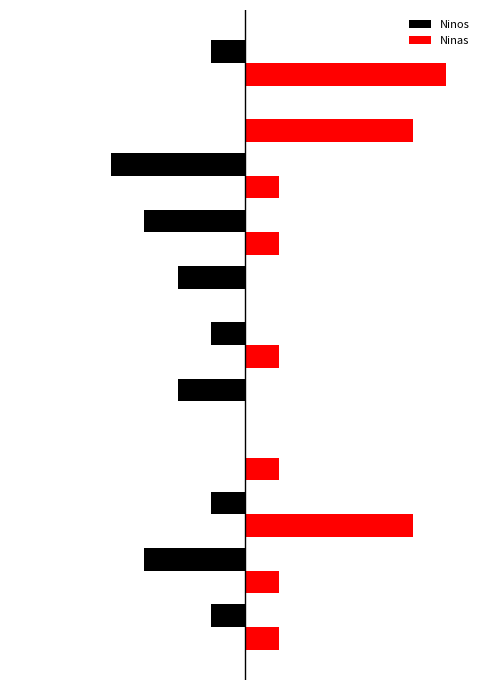

Count the Ninos values in the range -3 to -1.

8